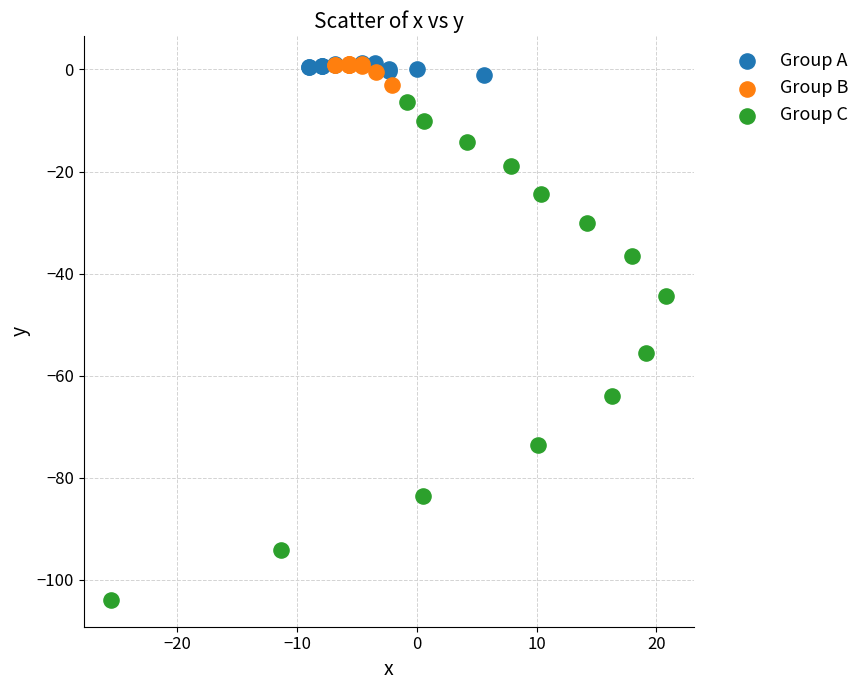

Which series has the widest spread of Y values?

Group C